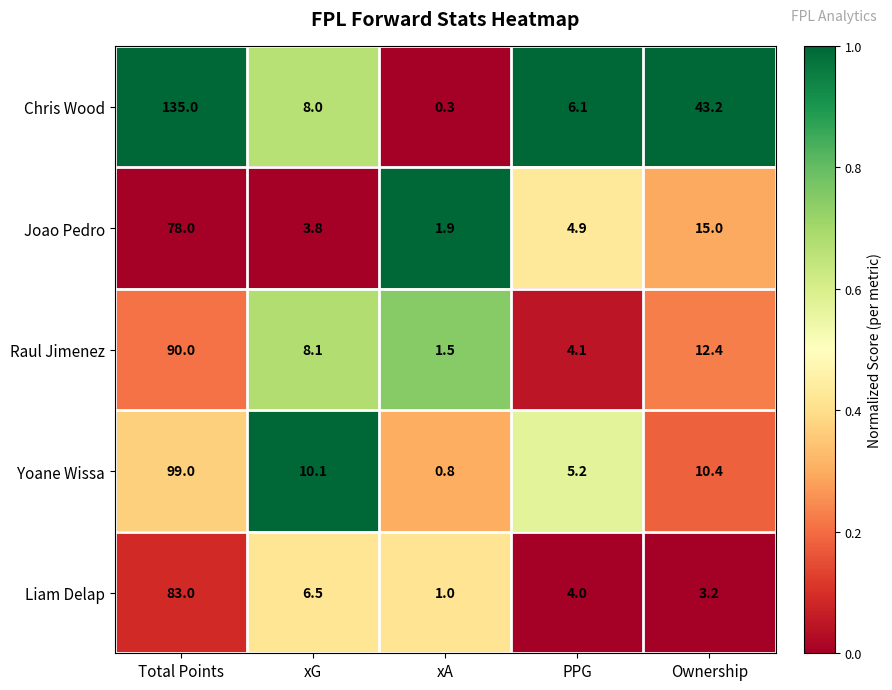

Read the Raul Jimenez value at PPG.

4.1